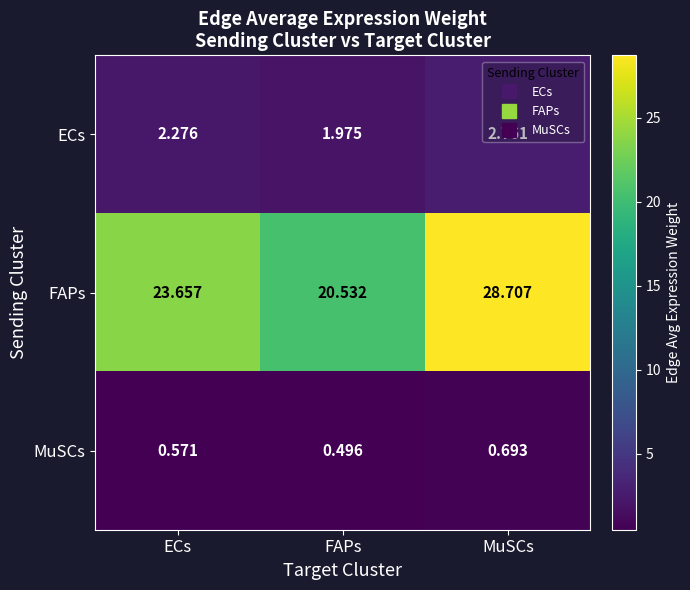

At which label does MuSCs reach its minimum?

FAPs